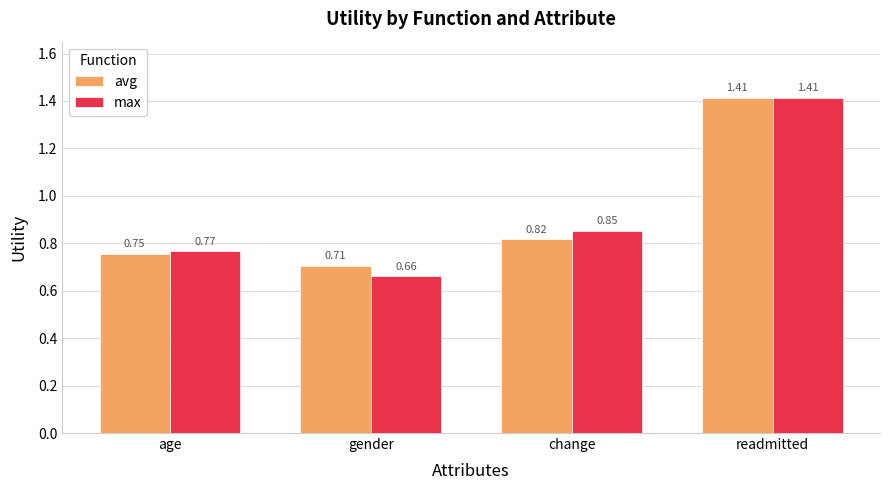

Which category has the lowest value in the max series?

gender